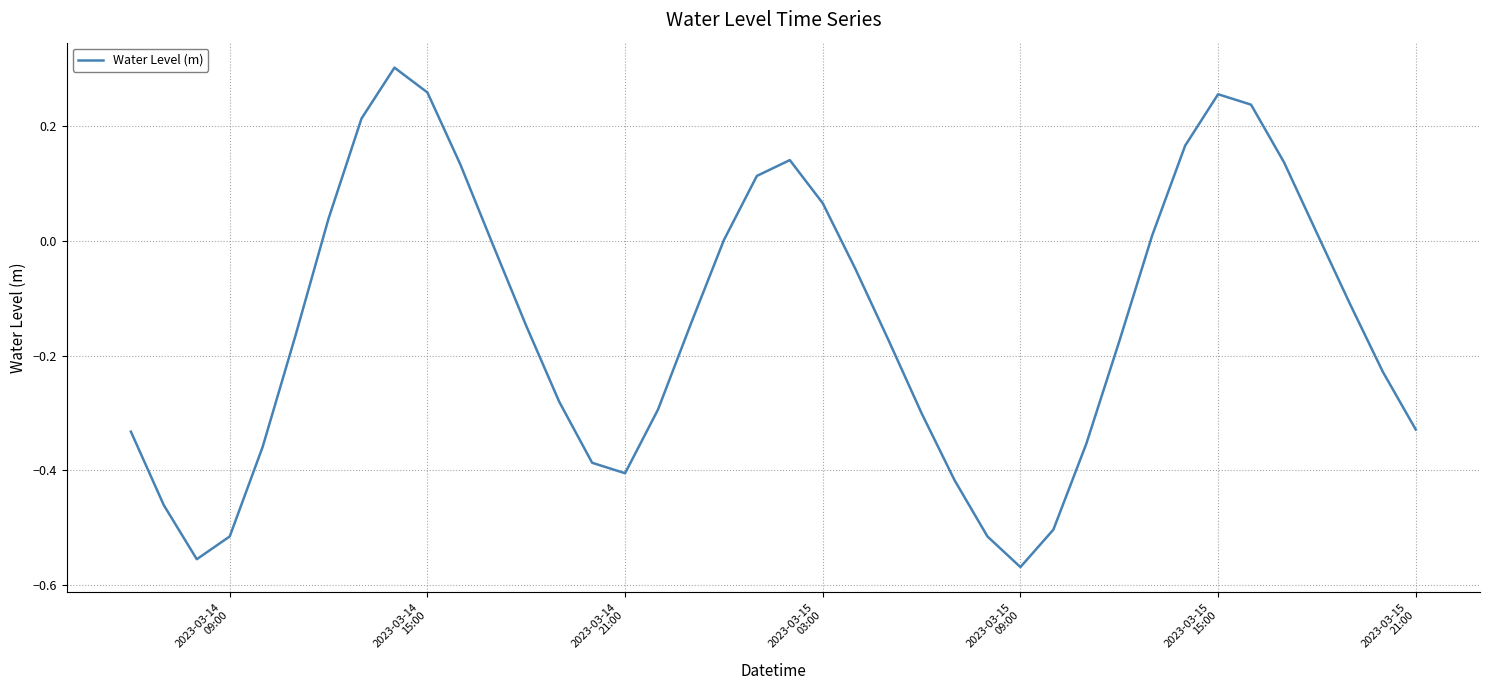

What is the difference between the maximum and minimum values?

0.9